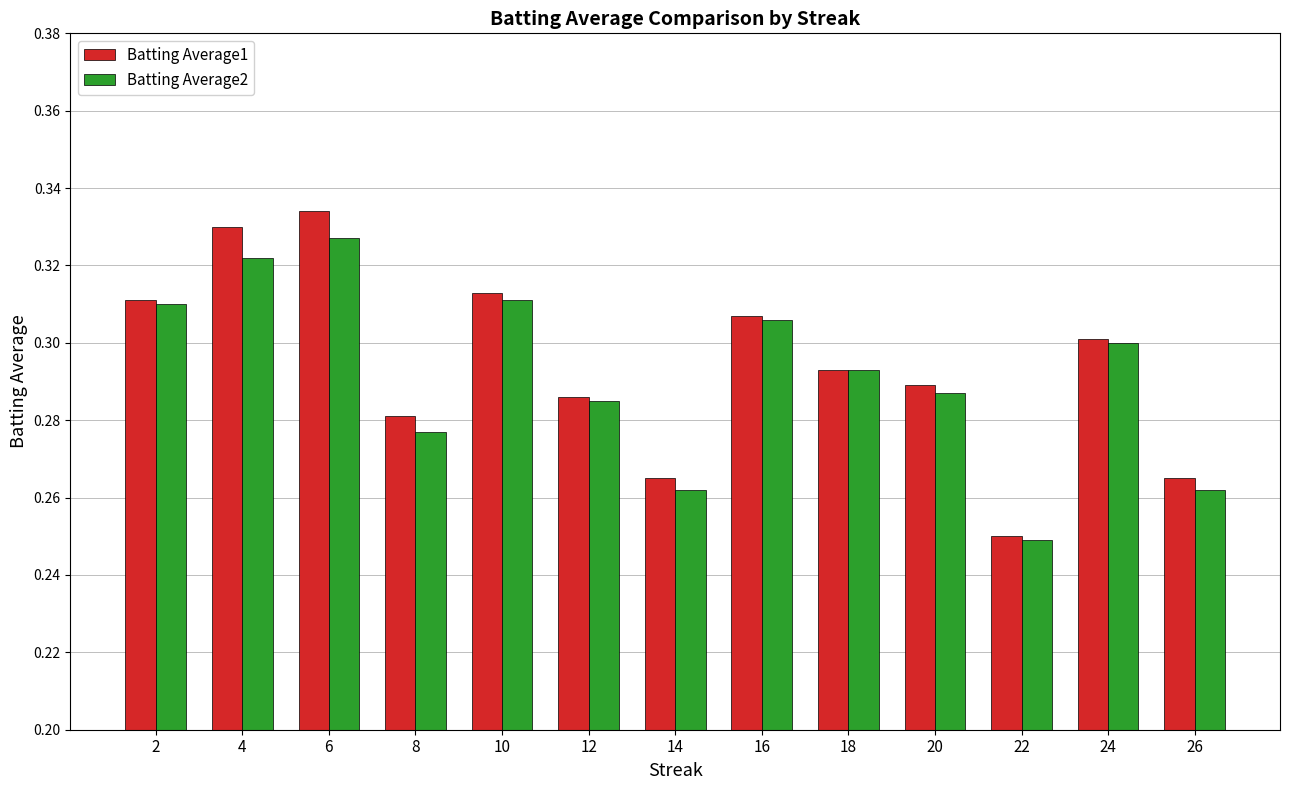

Which category has the lowest value across all series?

22